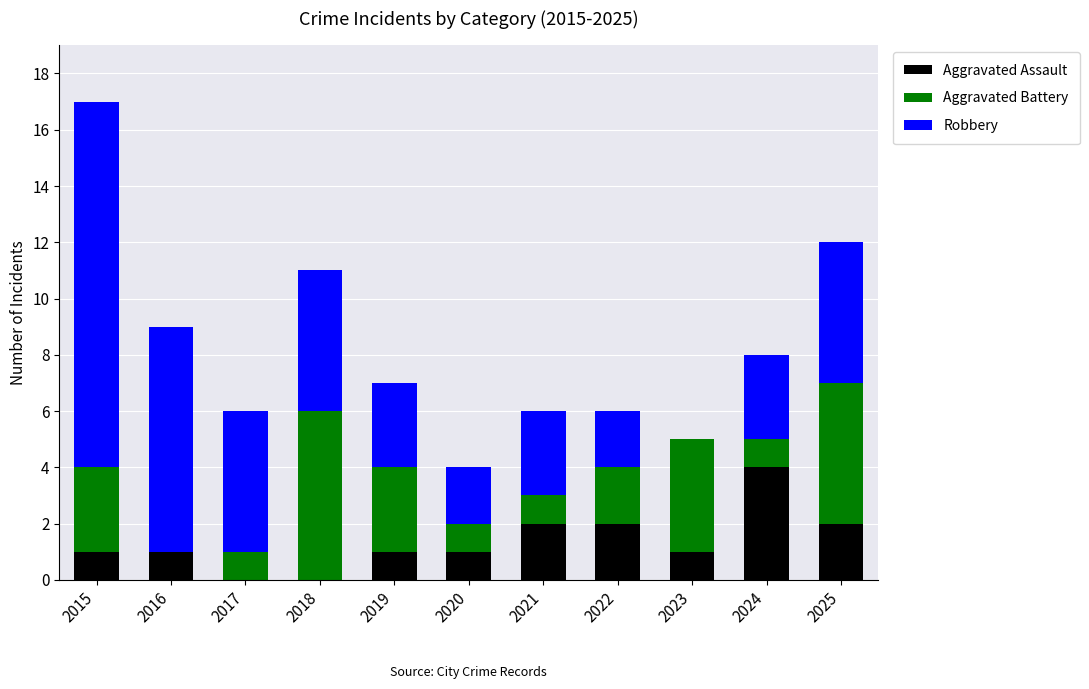

True or false: Aggravated Assault has a value of 1 at 2020.

True